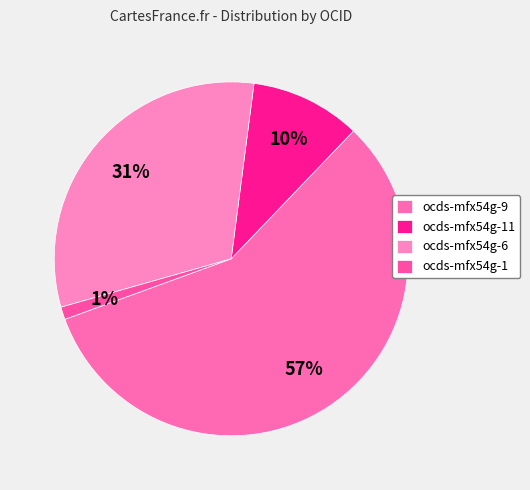

Which slice represents more than half of the pie?

ocds-mfx54g-9